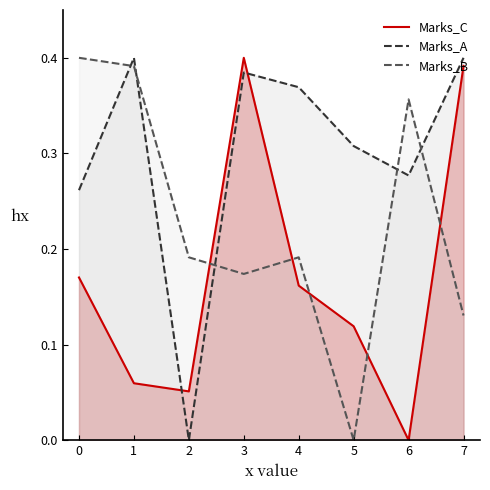

Which series ends up on top after the final intersection of Marks_A and Marks_C?

Marks_A